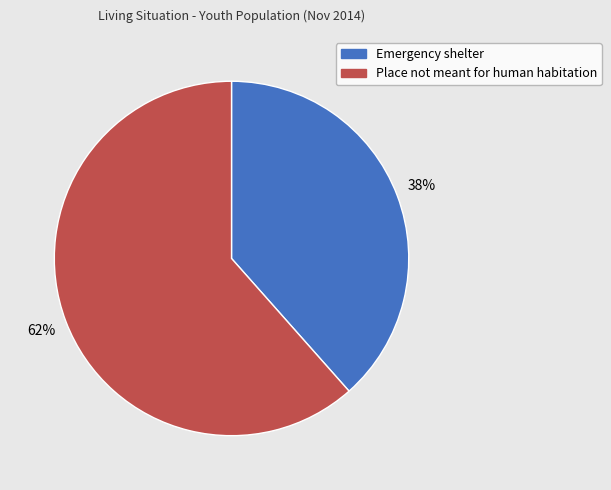

Is there any slice that represents more than half of the pie?

Yes